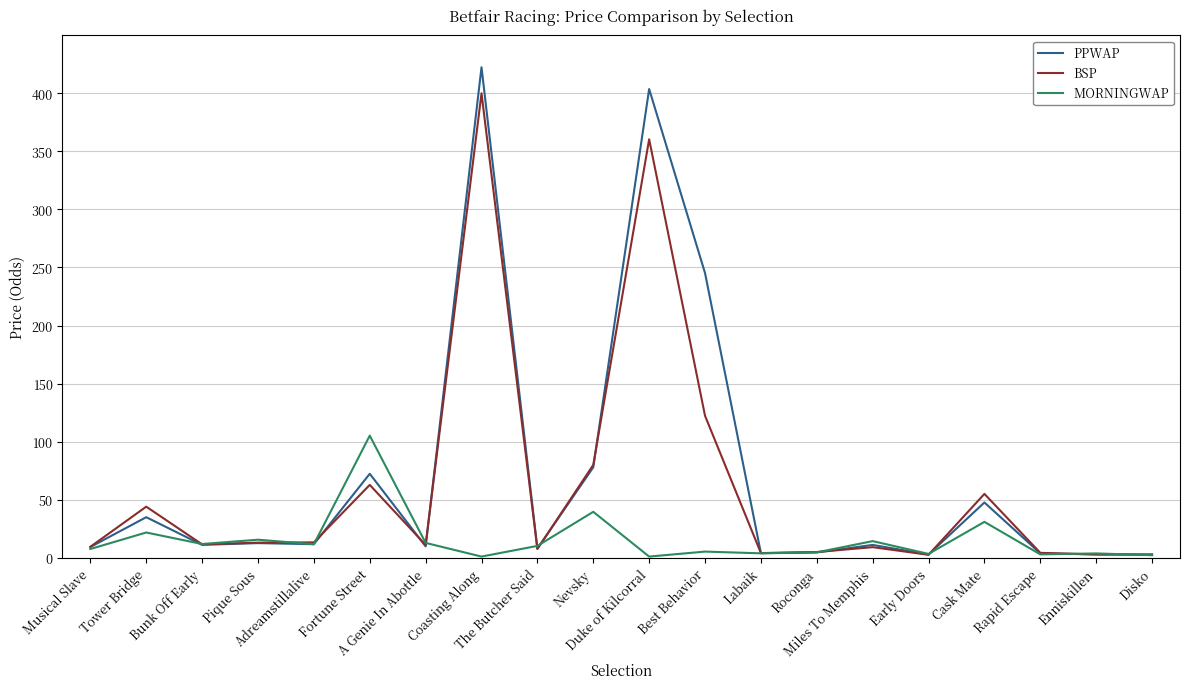

Does the chart have visible grid lines?

Yes